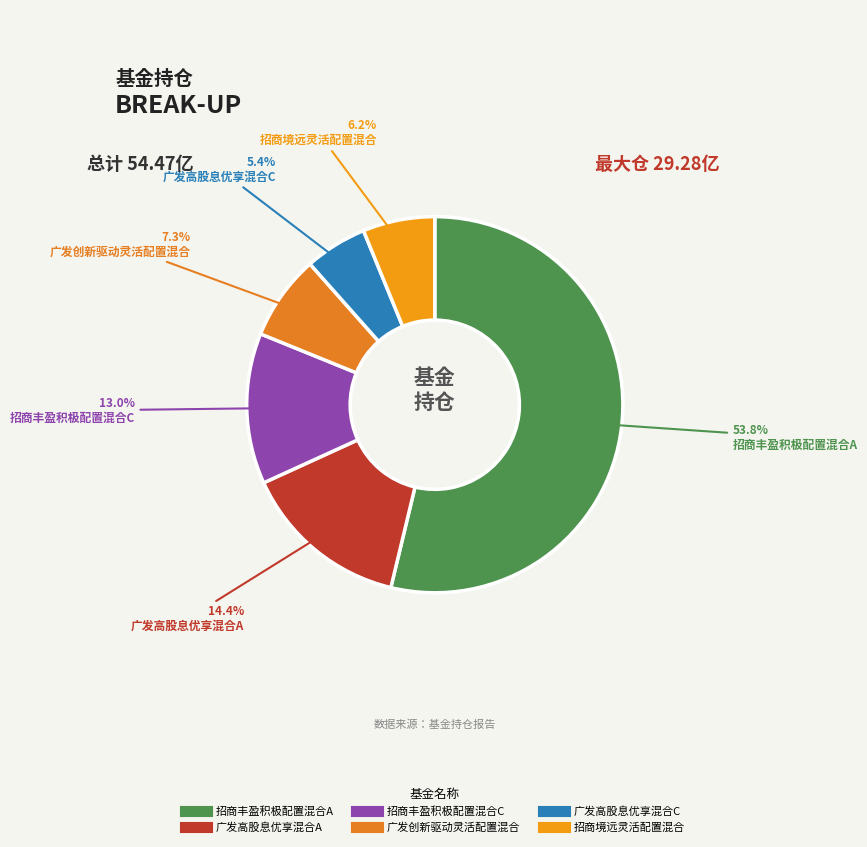

Is 招商丰盈积极配置混合A the majority of the pie?

Yes